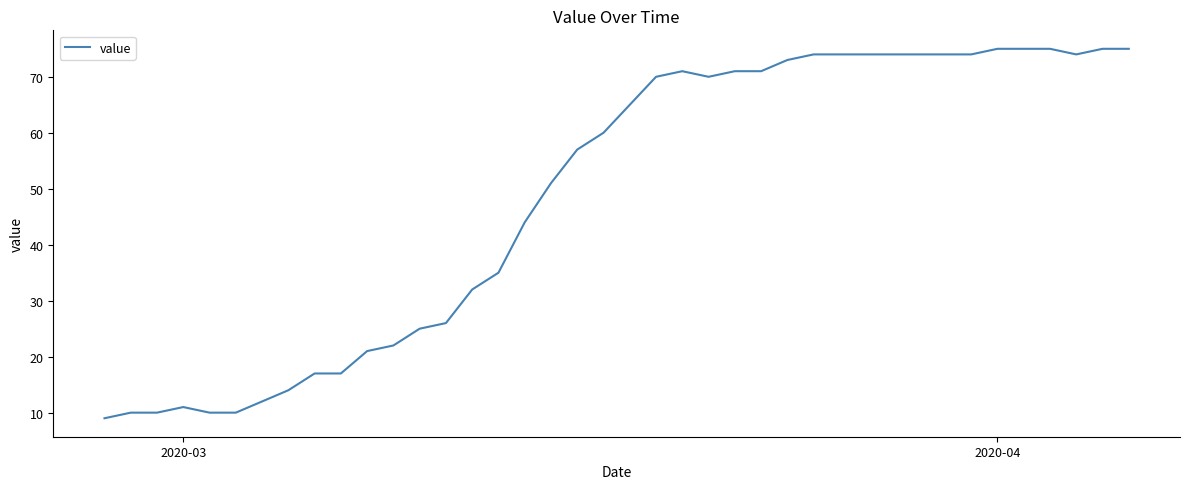

What is the greatest value displayed?

75